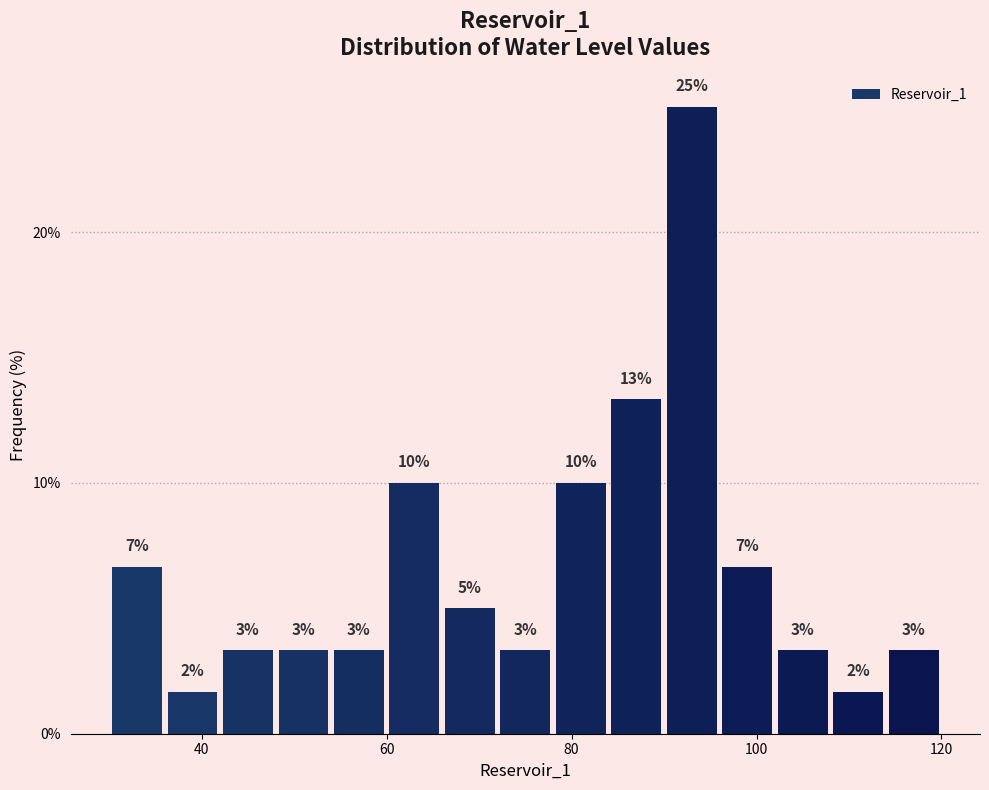

Around what value on the x-axis is the tallest bar? Give the approximate position of its centre, as read against the axis.

94